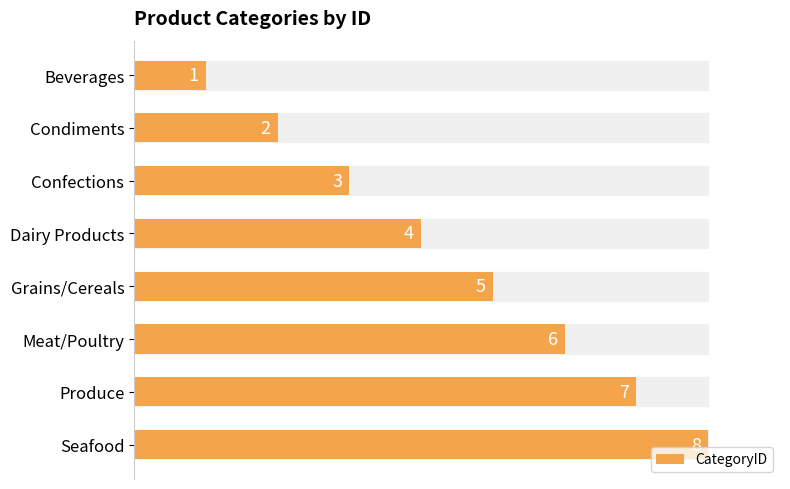

Which category has the lowest value across all series?

Beverages